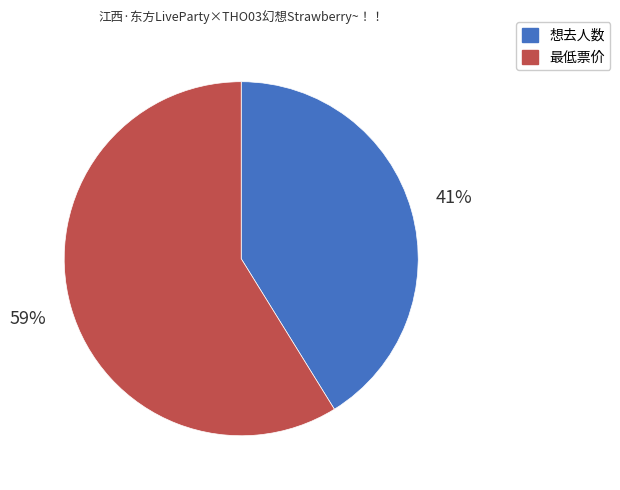

To the nearest percent, what is the combined percentage of 想去人数 and 最低票价?

100%